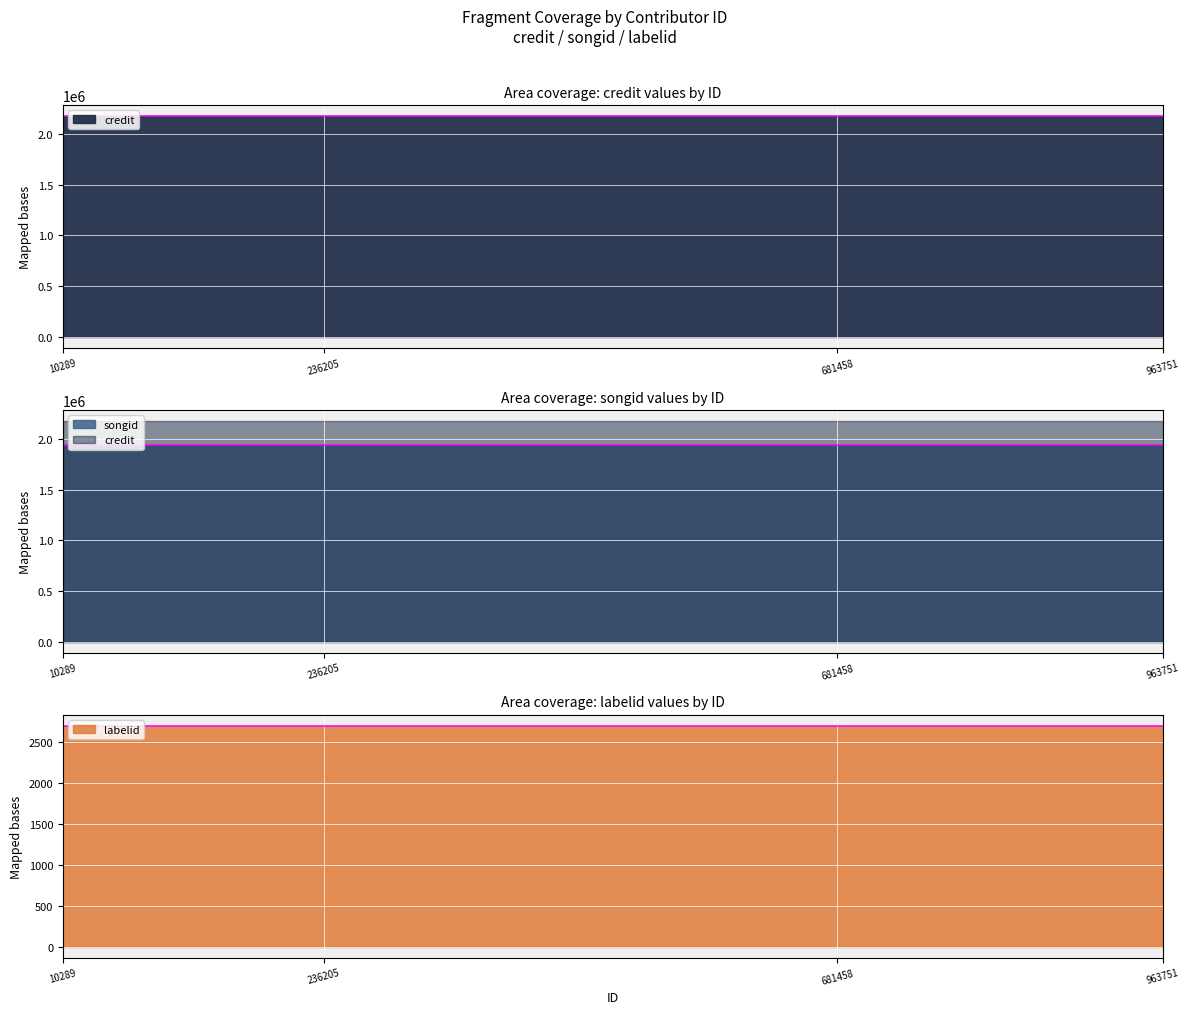

What is the average value of the credit series?

2181835